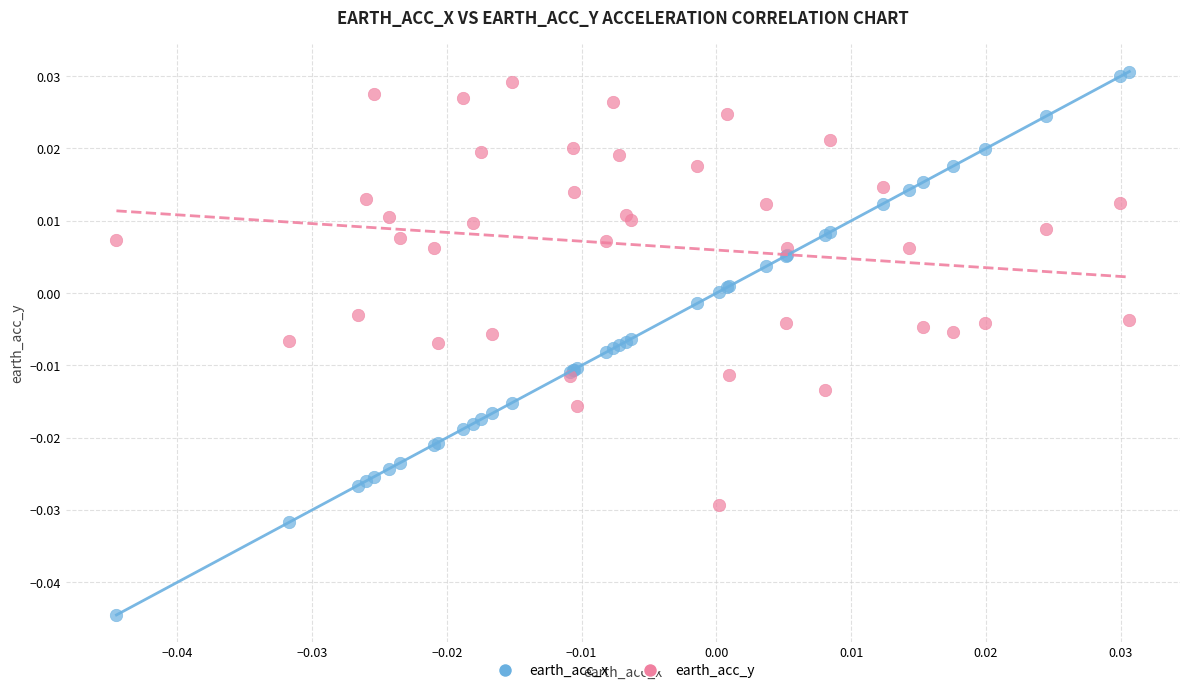

Which series reaches the minimum Y coordinate?

earth_acc_x